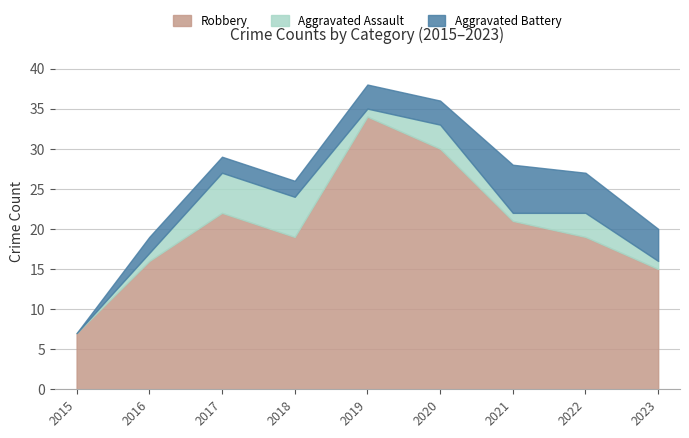

Which series has the widest spread of values?

Robbery